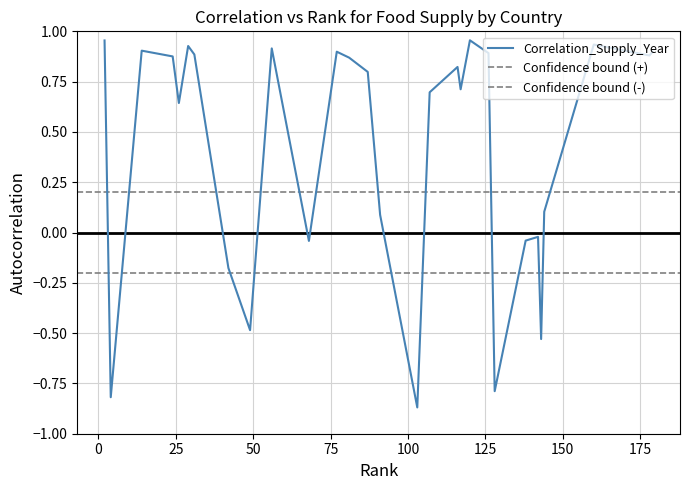

How many lines are shown in the chart?

1